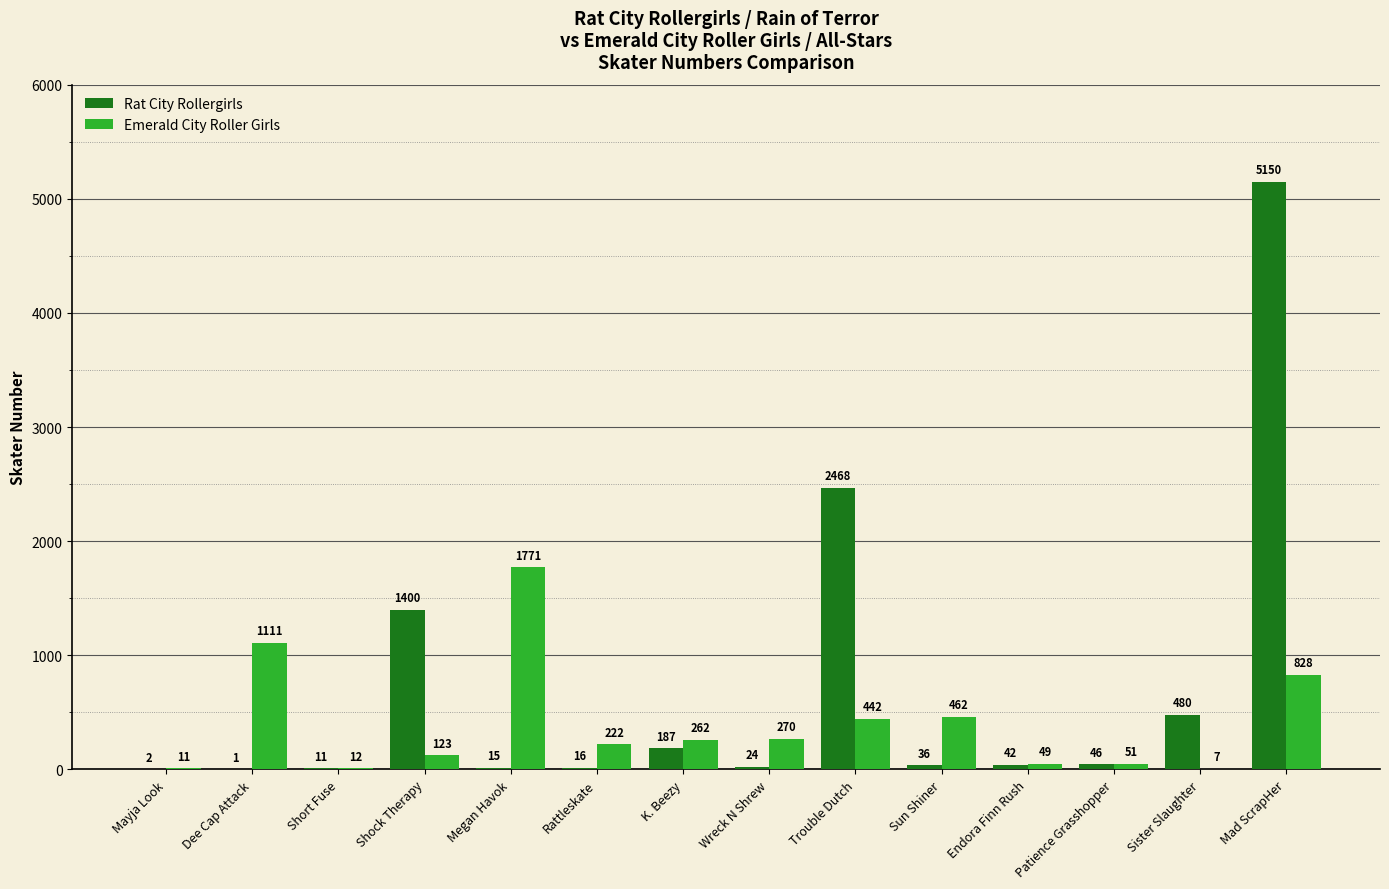

Which category has the highest value in the Emerald City Roller Girls series?

Megan Havok